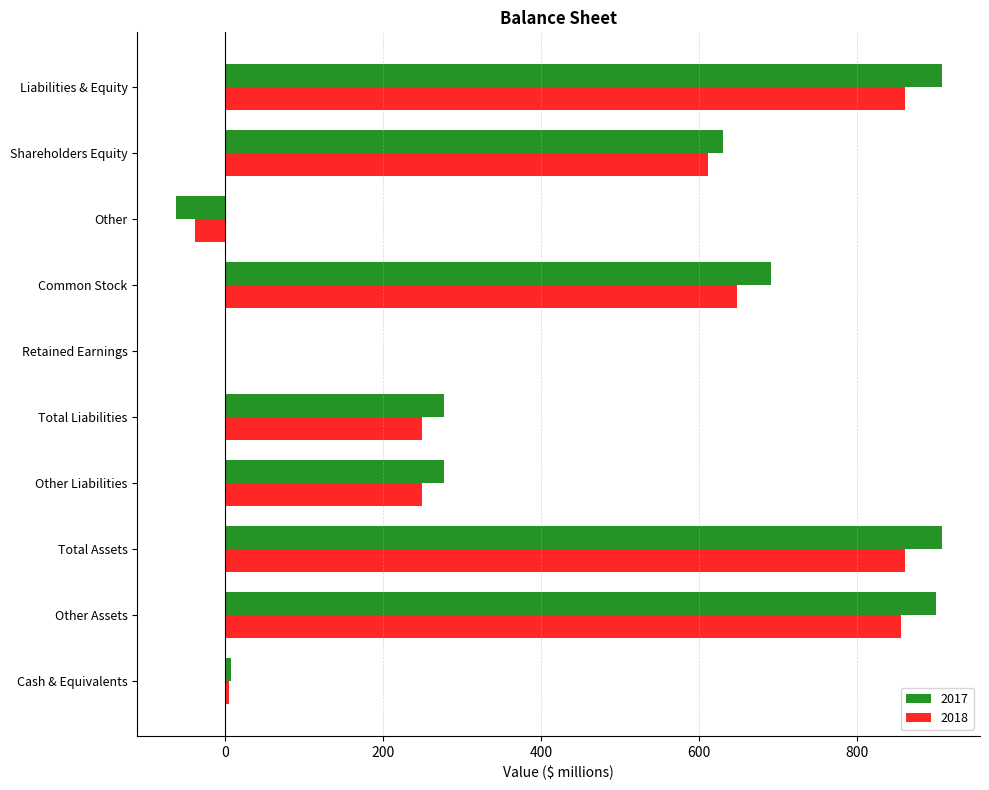

Which series has the largest range (max minus min)?

2017